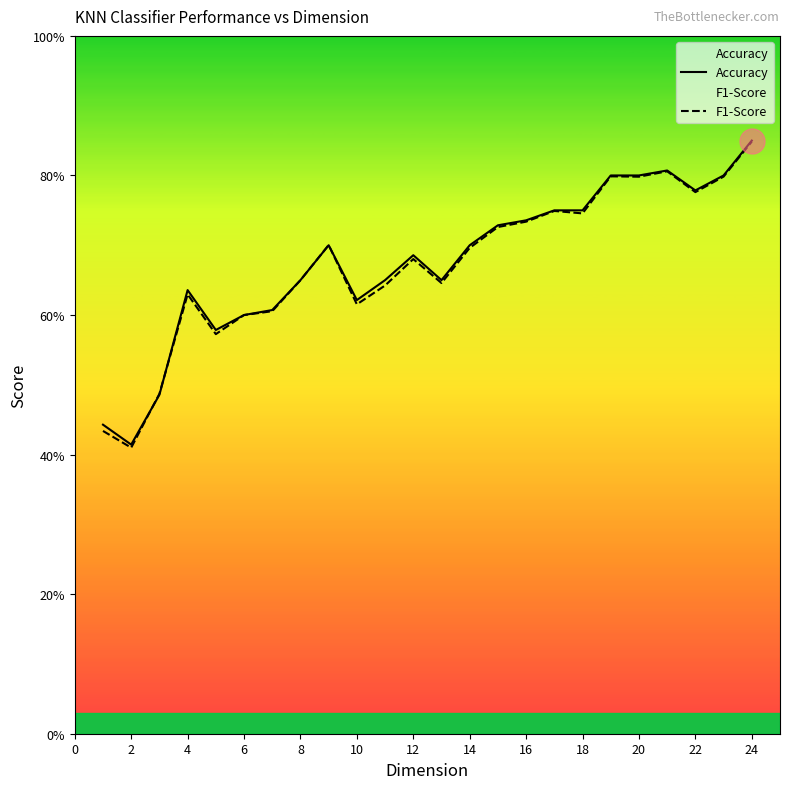

Which has a higher value, 14 or 19?

19